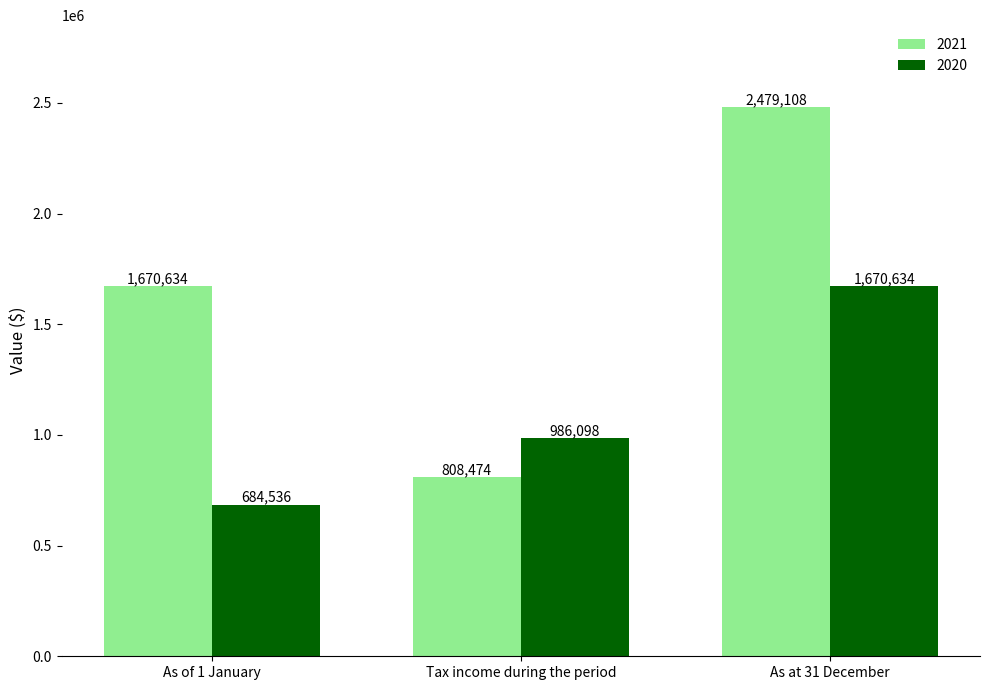

What is the approximate value of 2020 at As of 1 January?

684536